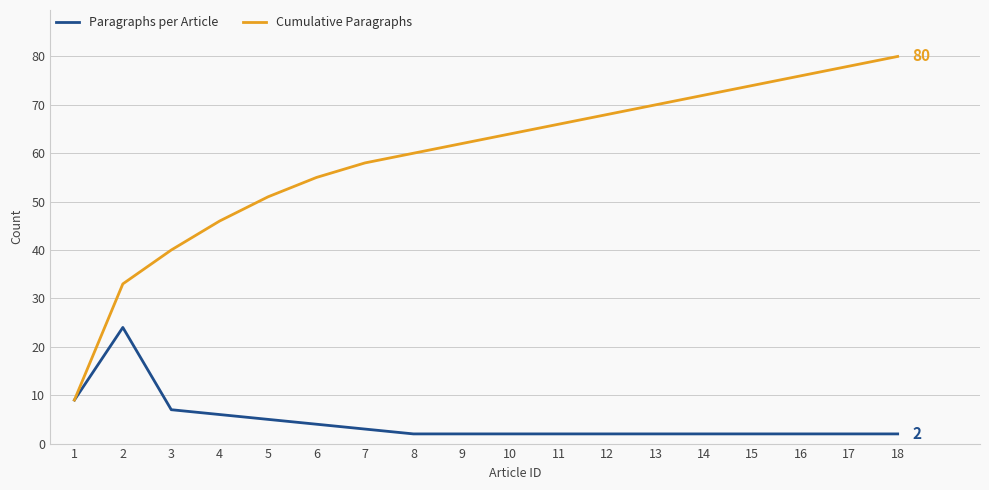

List the series in order of their overall mean, highest first.

Cumulative Paragraphs, Paragraphs per Article